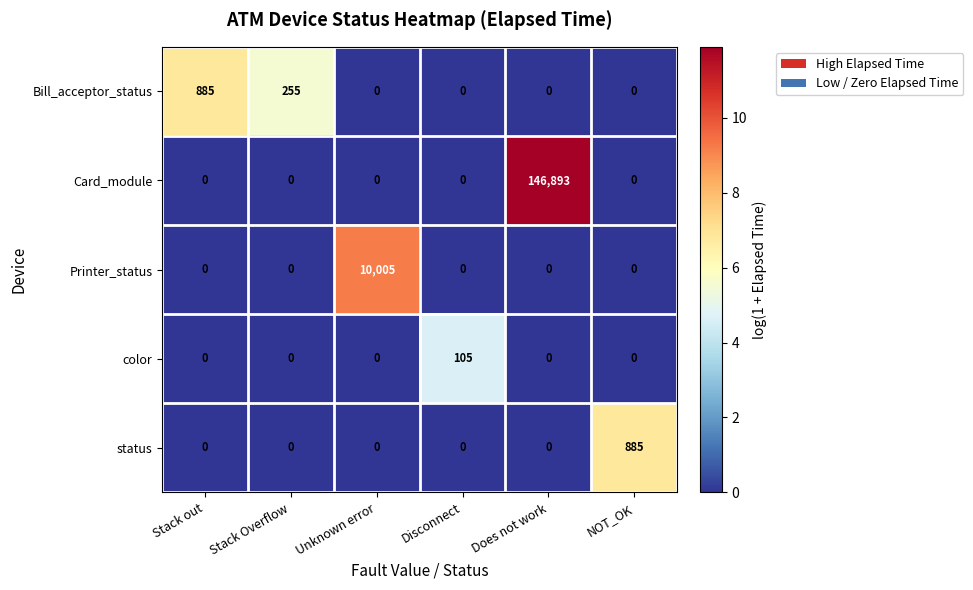

How many values in the color series exceed 0?

1